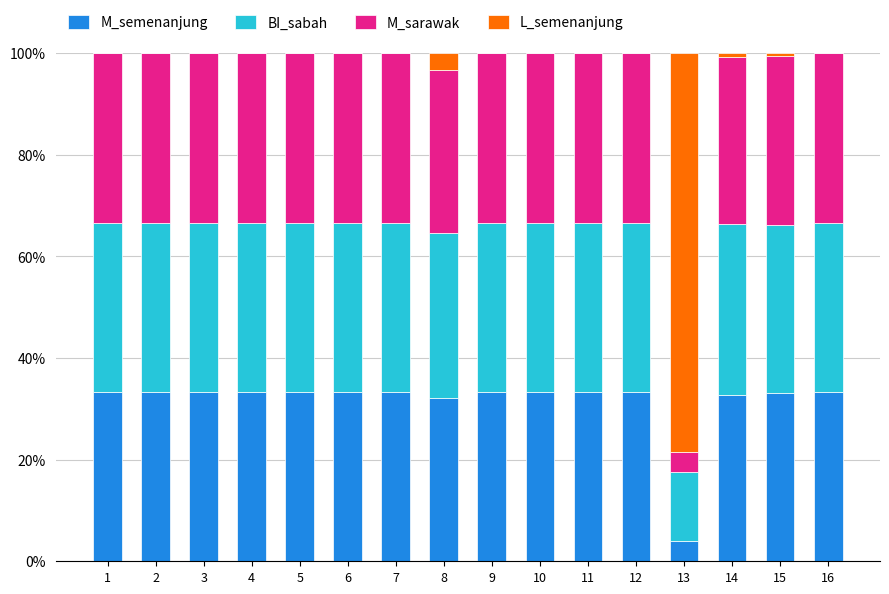

What is the sum of all M_semenanjung values?

502.1